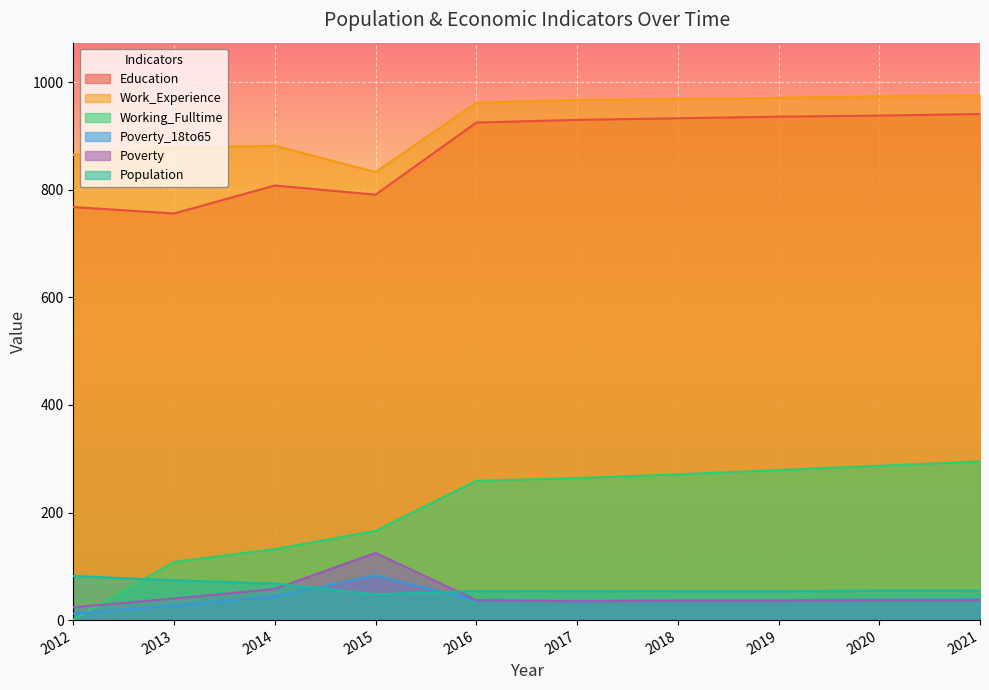

Does the chart display data point markers on the line(s)?

No